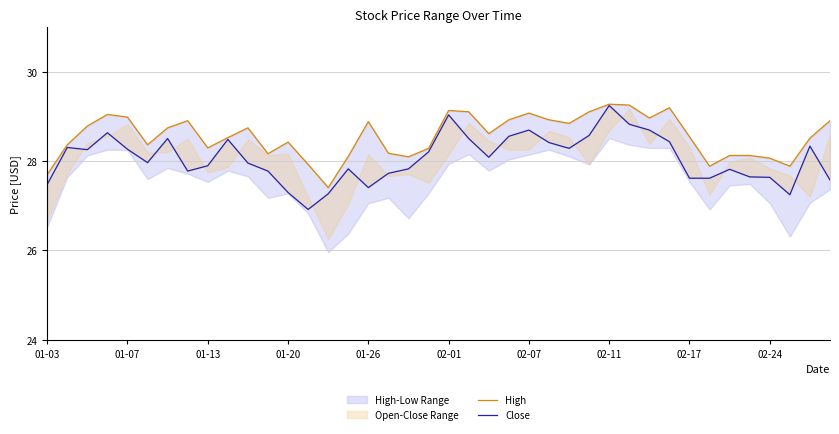

What is the sum of the Close values at 01-26 and 01-20?

54.7